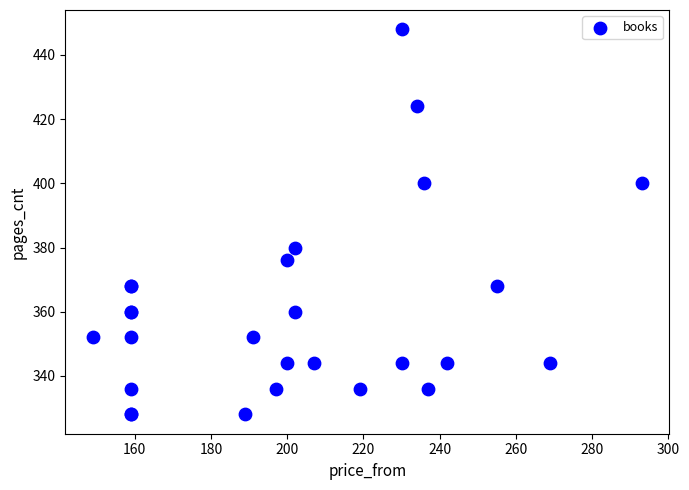

What Y value in the scatter plot is closest to 388?

380